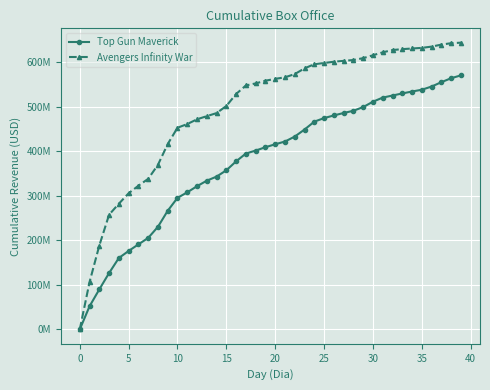

What are all the series names shown in the legend?

Top Gun Maverick, Avengers Infinity War